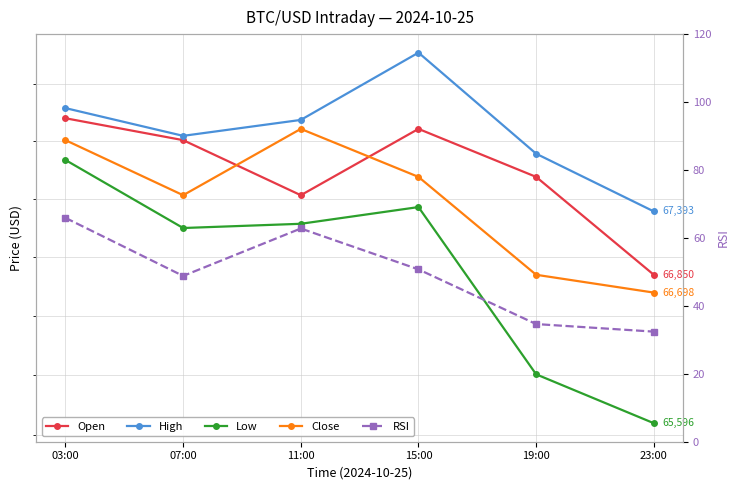

The value of Open at 11:00 is 67532.0. True or false?

True